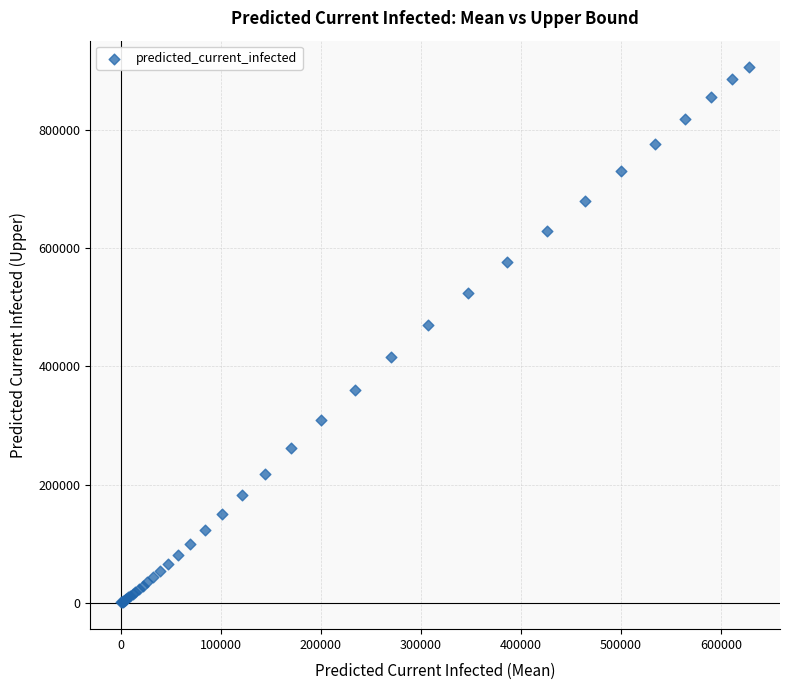

What Y value in the scatter plot is closest to 453440?

469761